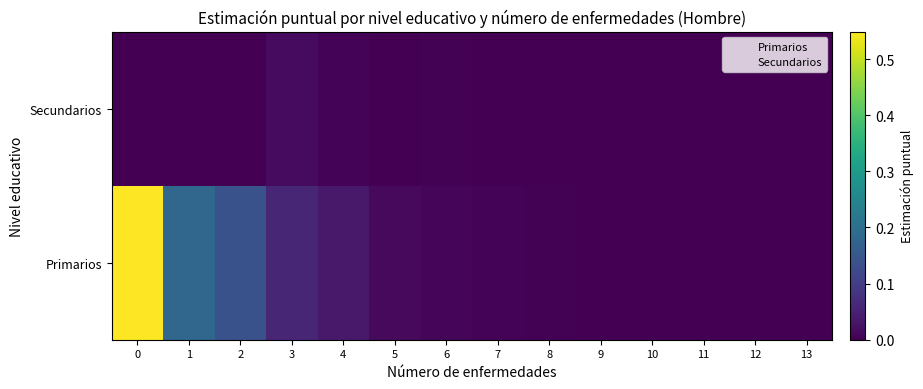

How many series are shown in this chart?

2